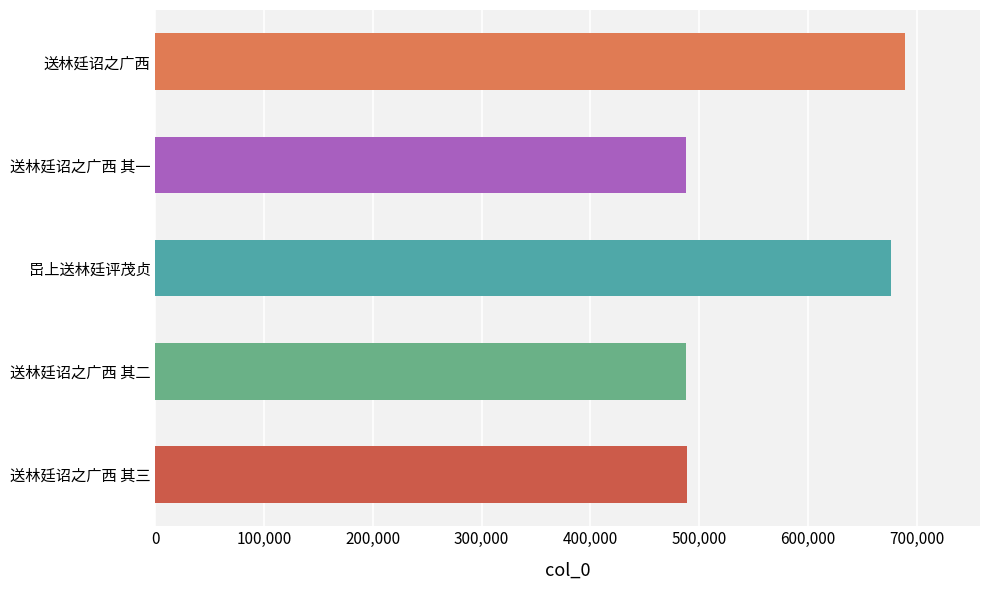

What is the sum of all values?

2830980